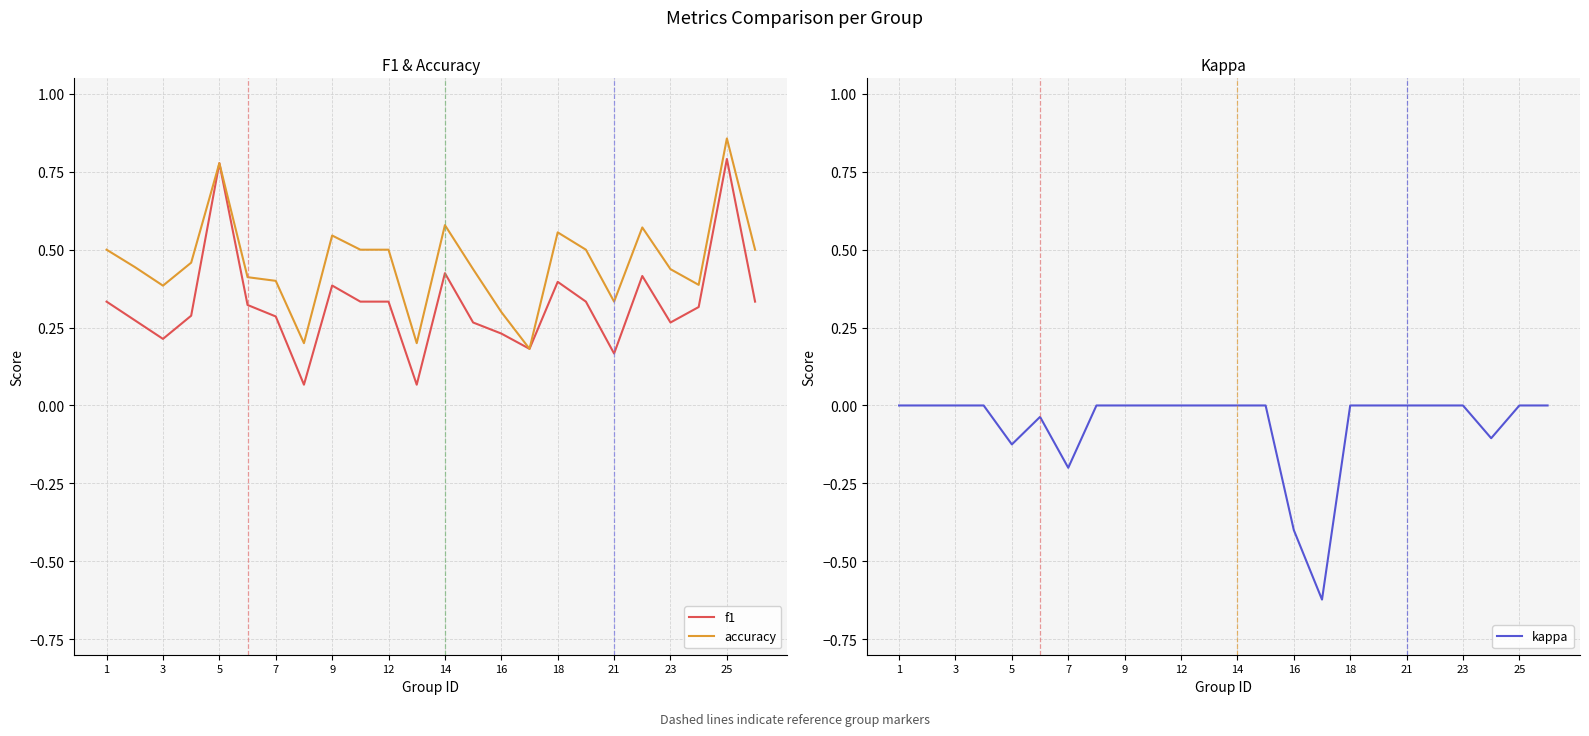

What is the average value of the f1 series?

0.3